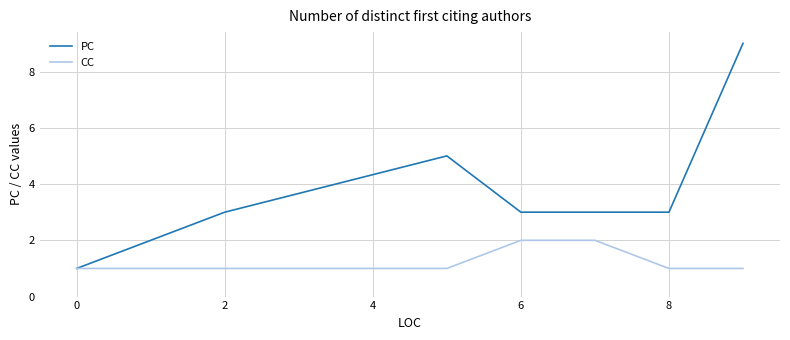

Which series has the widest spread of values?

PC